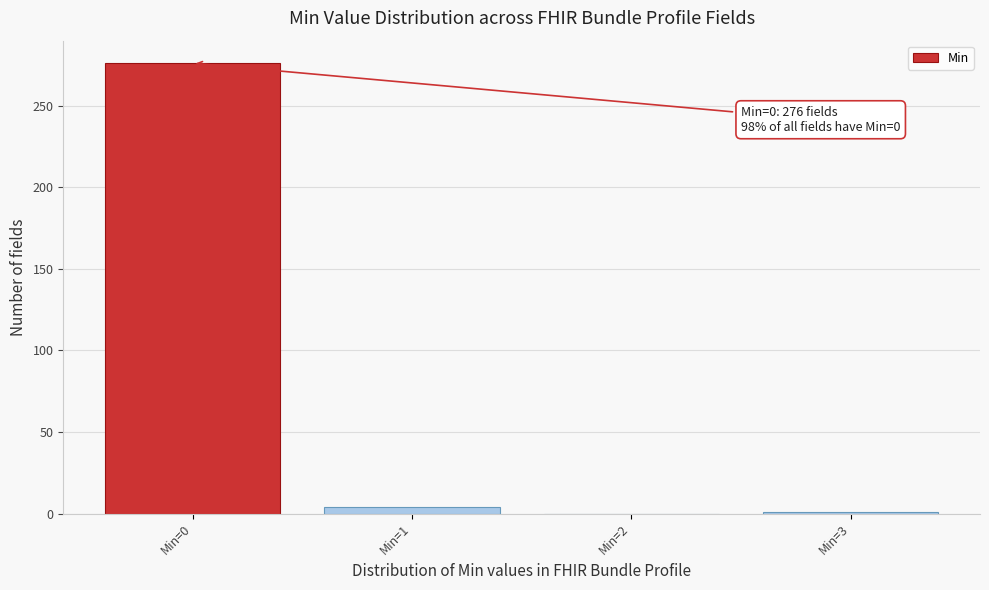

At which category does the chart reach its peak across all series?

Min=0